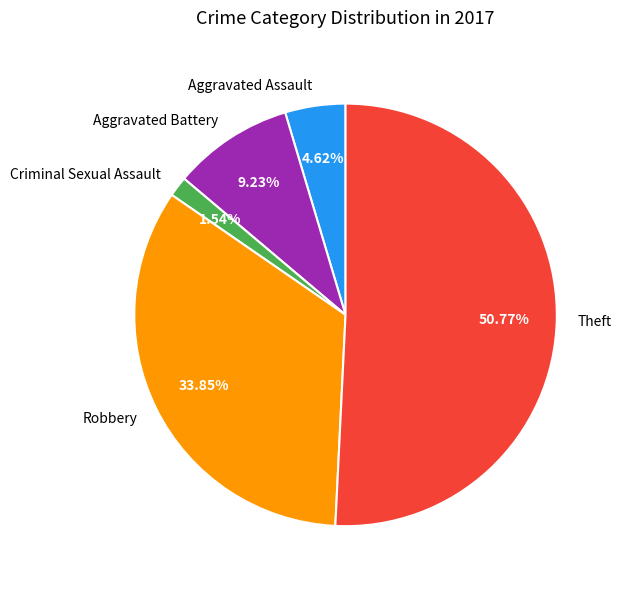

What is the majority slice?

Theft